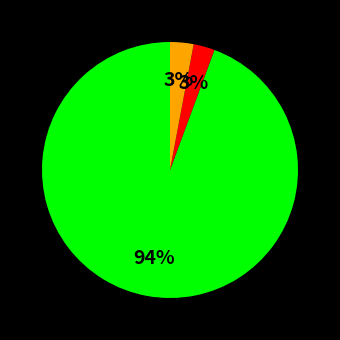

To the nearest percent, what is the average slice percentage?

33%